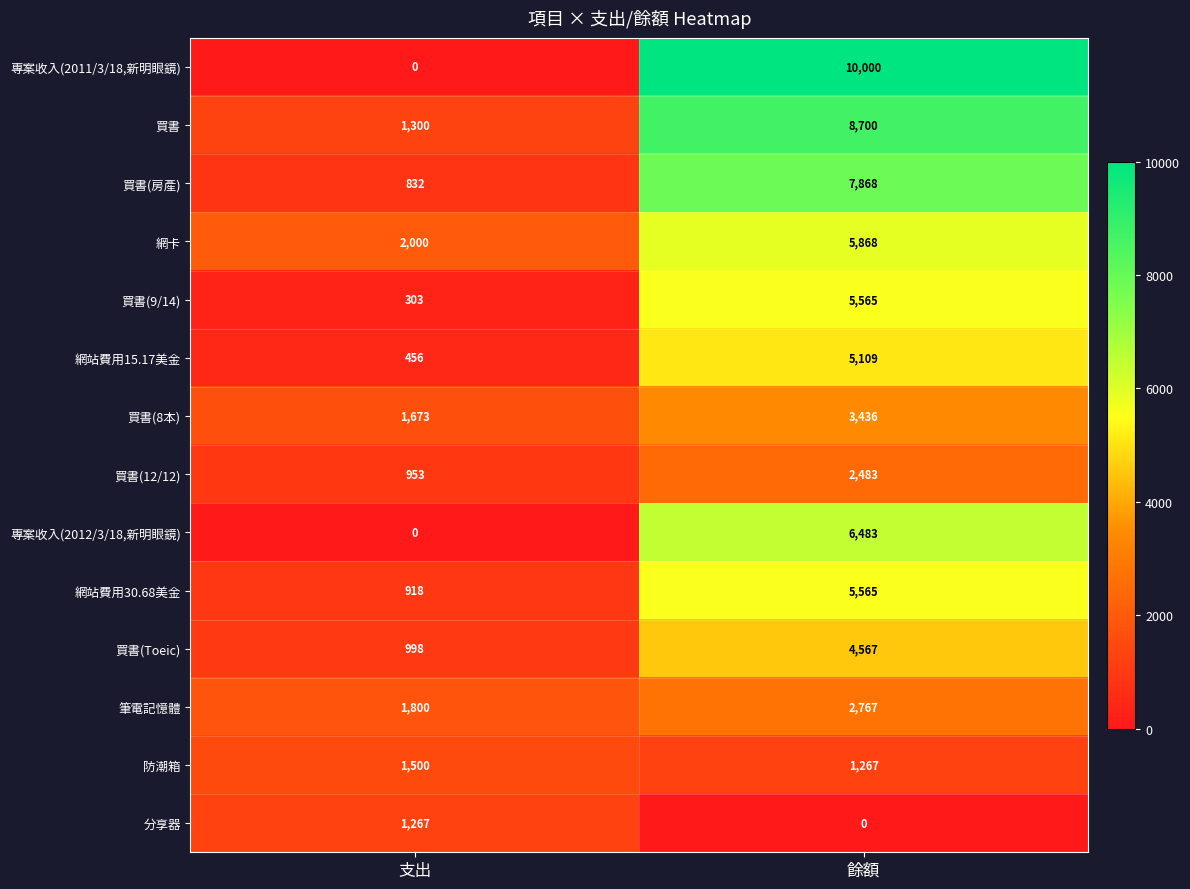

At which category does the chart reach its peak across all series?

餘額